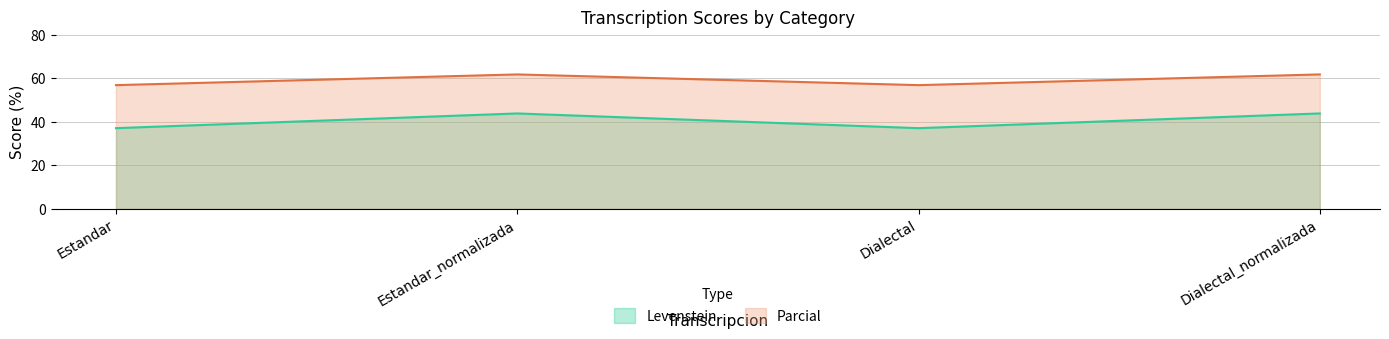

True or false: Levenstein has a value of 52.1 at Dialectal.

False